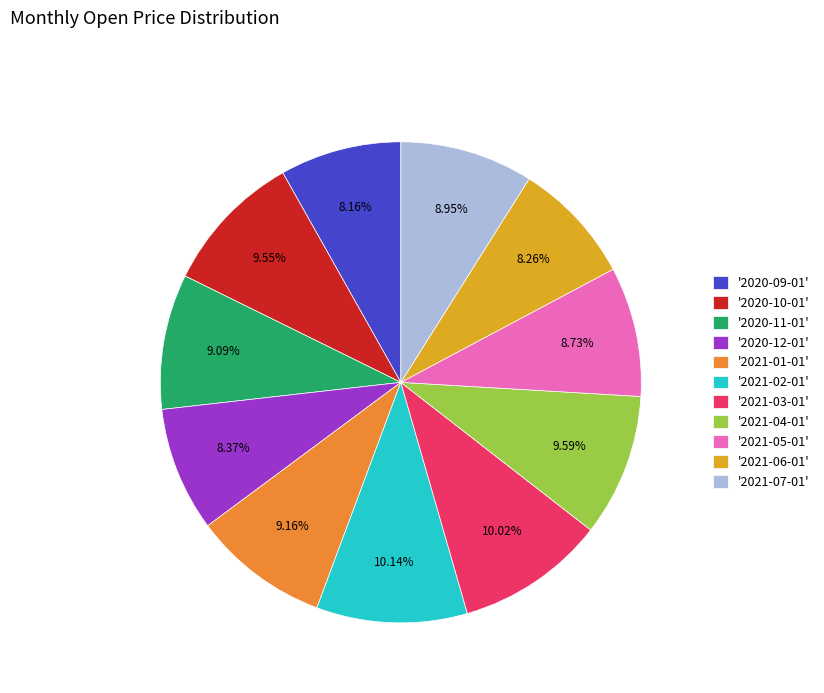

What is the ratio of the value at '2020-09-01' to the value at '2020-10-01'?

0.9